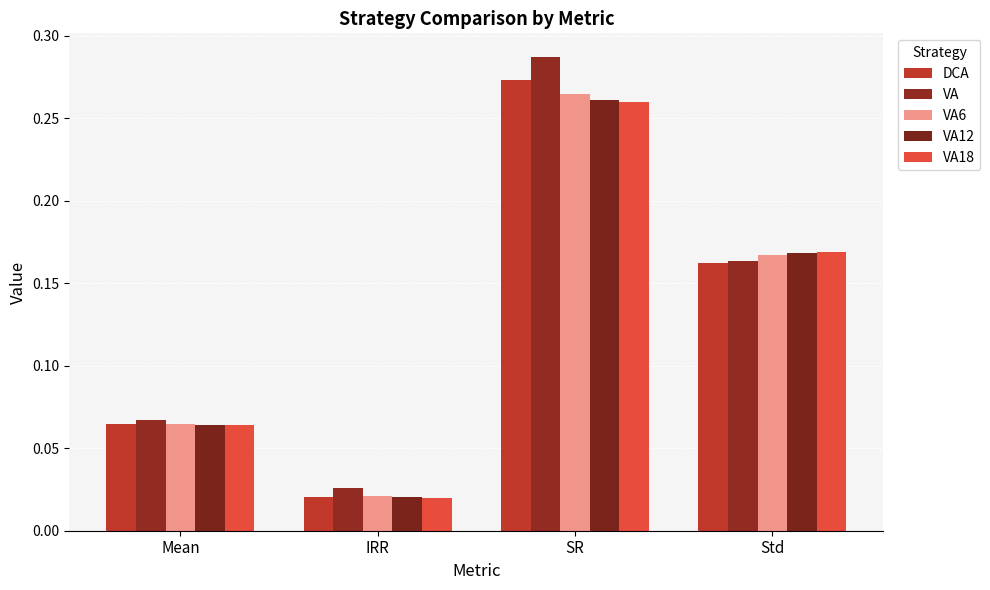

At IRR, list the series in order from largest to smallest.

VA, VA6, VA12, DCA, VA18